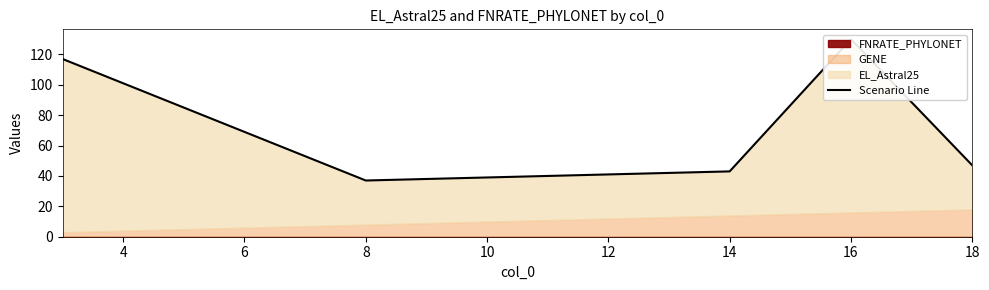

What is the value of the 3rd point from the left?

43